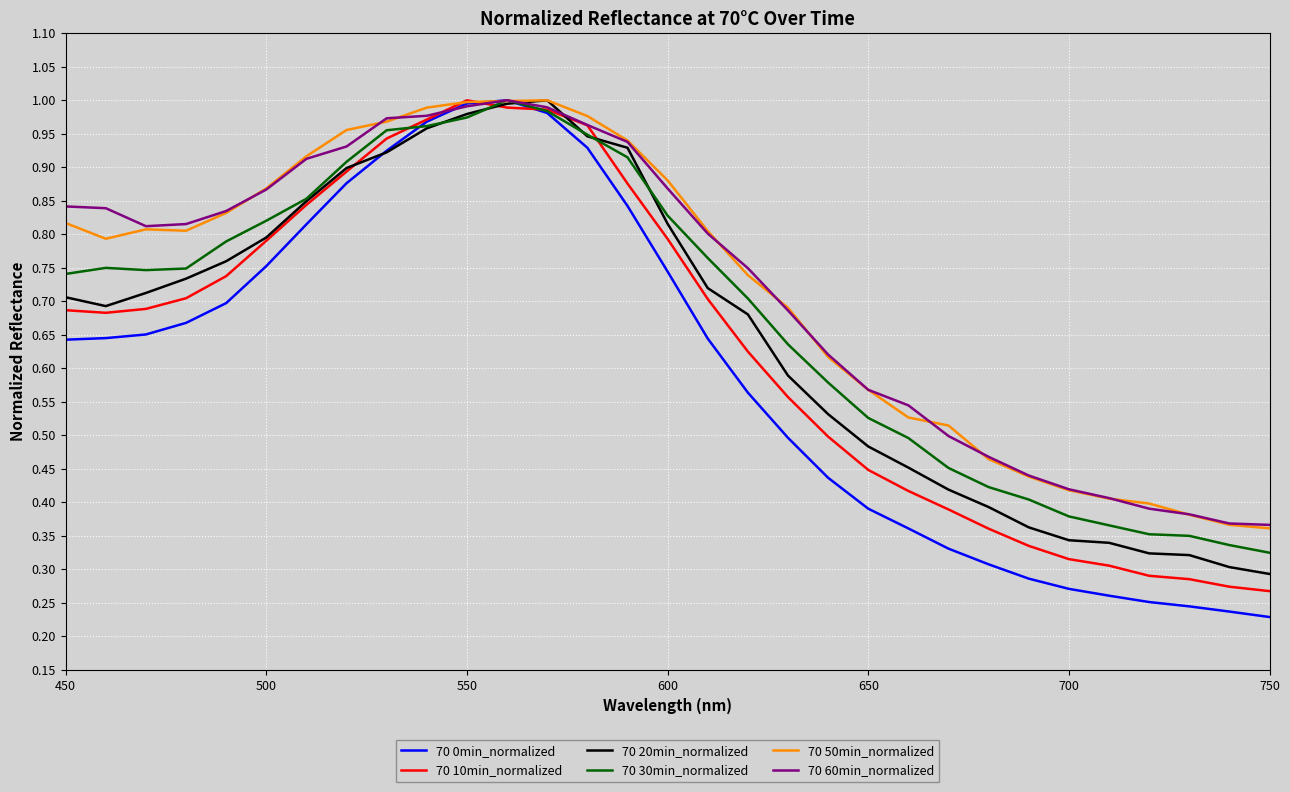

What are all the series names shown in the legend?

70 0min_normalized, 70 10min_normalized, 70 20min_normalized, 70 30min_normalized, 70 50min_normalized, 70 60min_normalized